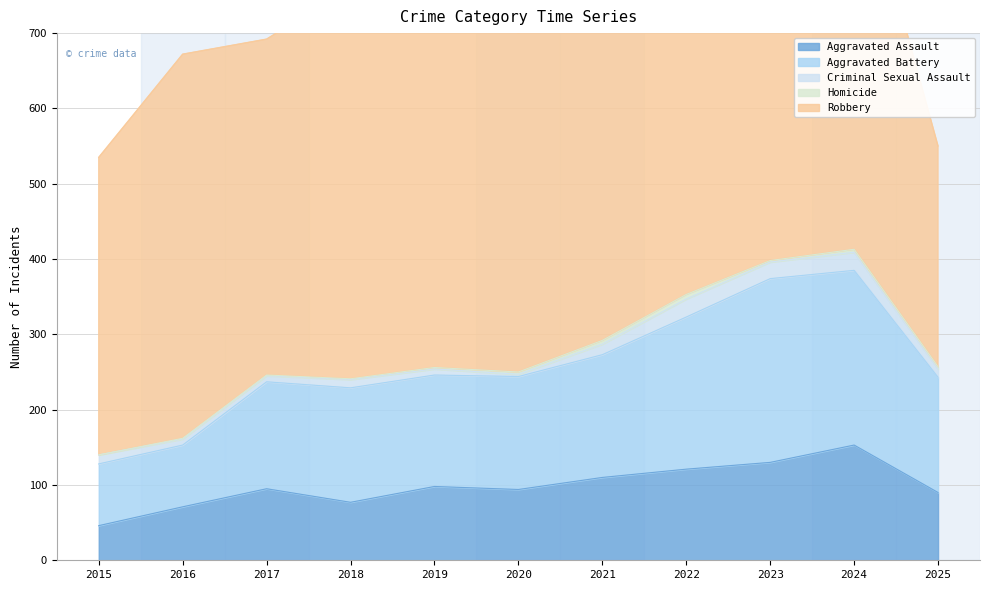

Reading left to right, transcribe all the data shown in this chart.

Aggravated Assault: 2015=46	2016=71	2017=95	2018=77	2019=98	2020=94	2021=110	2022=121	2023=130	2024=153	2025=90
Aggravated Battery: 2015=82	2016=82	2017=142	2018=152	2019=148	2020=150	2021=163	2022=202	2023=244	2024=232	2025=153
Criminal Sexual Assault: 2015=12	2016=8	2017=8	2018=11	2019=8	2020=3	2021=14	2022=24	2023=22	2024=24	2025=11
Homicide: 2015=0	2016=1	2017=1	2018=1	2019=2	2020=3	2021=5	2022=6	2023=2	2024=4	2025=3
Robbery: 2015=395	2016=510	2017=446	2018=520	2019=591	2020=450	2021=484	2022=521	2023=440	2024=543	2025=293